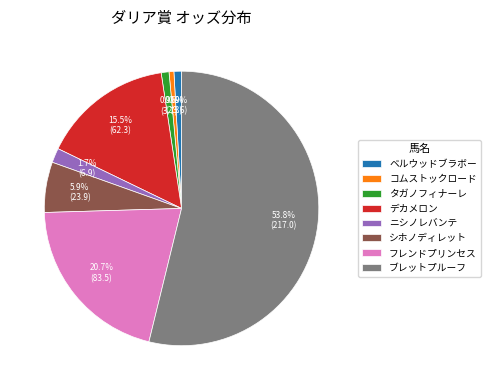

To the nearest percent, what percentage of the pie is シホノディレット?

6%